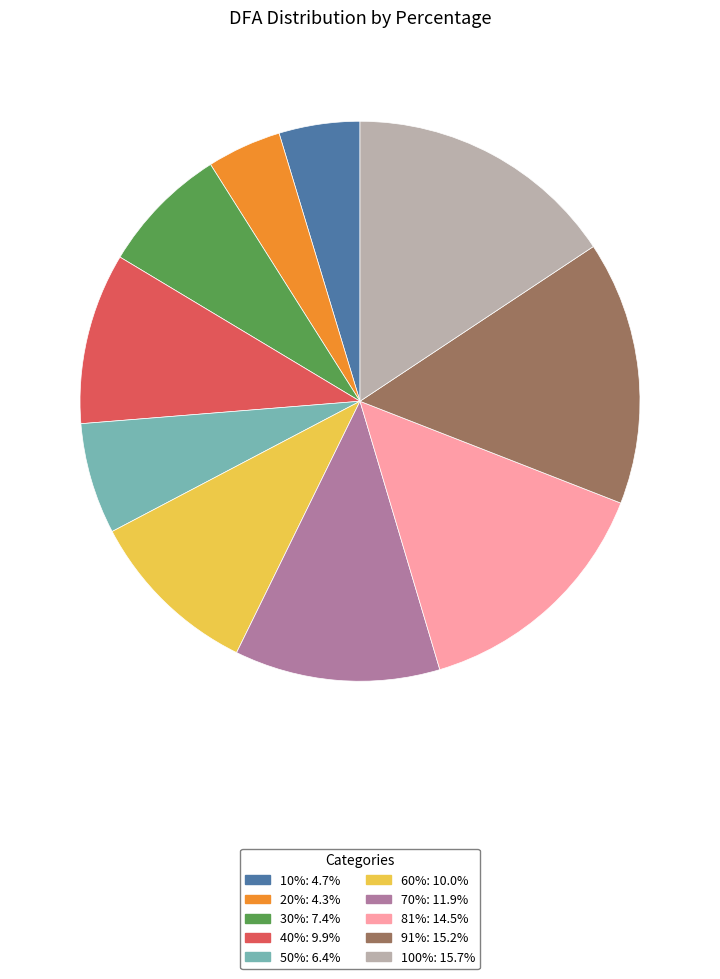

Is there any slice that represents more than half of the pie?

No